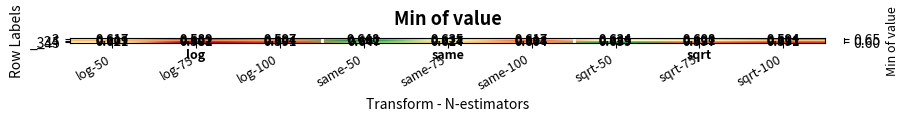

List the series in order of their overall mean, highest first.

_34, _3, _345